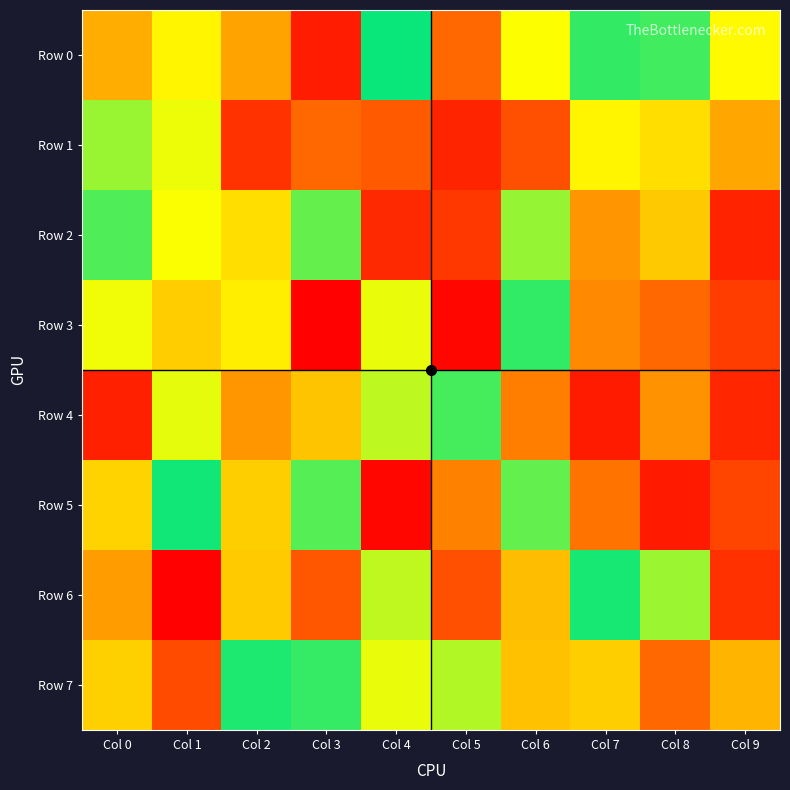

Reading left to right, what are all the values shown in this chart?

Row 0: Col 0=521530	Col 1=723276	Col 2=489912	Col 3=71508	Col 4=988449	Col 5=258653	Col 6=751416	Col 7=947972	Col 8=934341	Col 9=736912
Row 1: Col 0=848887	Col 1=765778	Col 2=123339	Col 3=256712	Col 4=221832	Col 5=90956	Col 6=196154	Col 7=722026	Col 8=659622	Col 9=501469
Row 2: Col 0=920333	Col 1=753414	Col 2=659141	Col 3=898491	Col 4=102502	Col 5=139873	Col 6=852019	Col 7=436665	Col 8=597941	Col 9=86019
Row 3: Col 0=761762	Col 1=609538	Col 2=701284	Col 3=5883	Col 4=769831	Col 5=19935	Col 6=950982	Col 7=387813	Col 8=259309	Col 9=151491
Row 4: Col 0=81660	Col 1=774714	Col 2=439406	Col 3=586283	Col 4=813747	Col 5=930841	Col 6=346036	Col 7=68742	Col 8=423162	Col 9=94075
Row 5: Col 0=628578	Col 1=982043	Col 2=614850	Col 3=914723	Col 4=17437	Col 5=356690	Col 6=901745	Col 7=301117	Col 8=65699	Col 9=171813
Row 6: Col 0=464081	Col 1=4232	Col 2=605883	Col 3=215195	Col 4=811644	Col 5=194918	Col 6=564931	Col 7=975941	Col 8=846620	Col 9=121446
Row 7: Col 0=620723	Col 1=183994	Col 2=969444	Col 3=946273	Col 4=770422	Col 5=825969	Col 6=577625	Col 7=614810	Col 8=259391	Col 9=542300